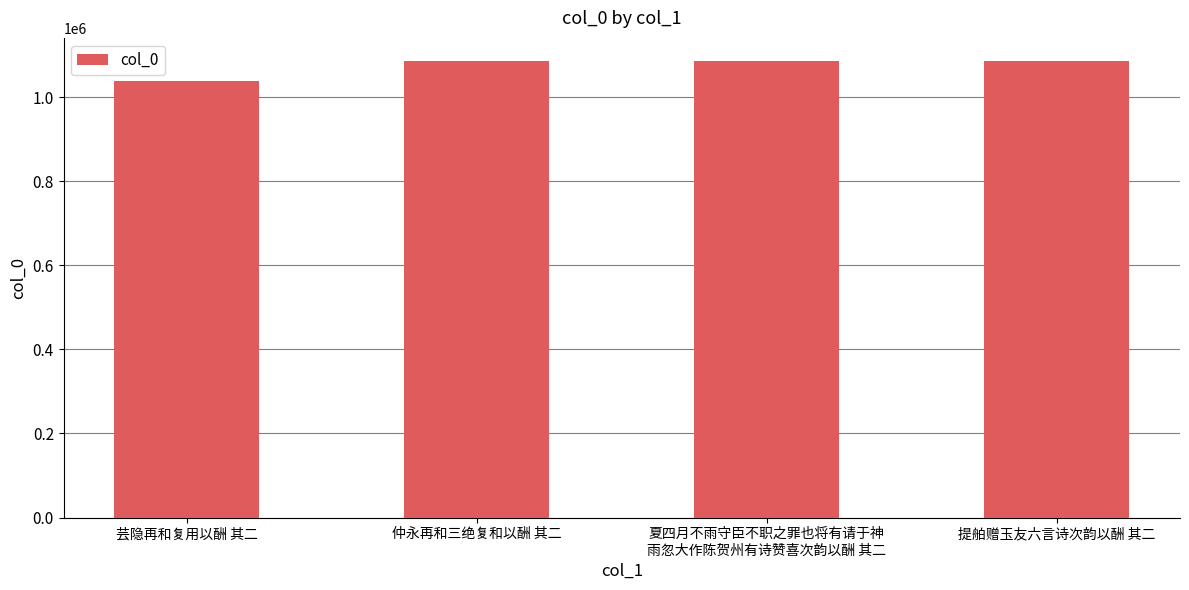

The chart shows a value of 506938 at 提舶赠玉友六言诗次韵以酬 其二. True or false?

False